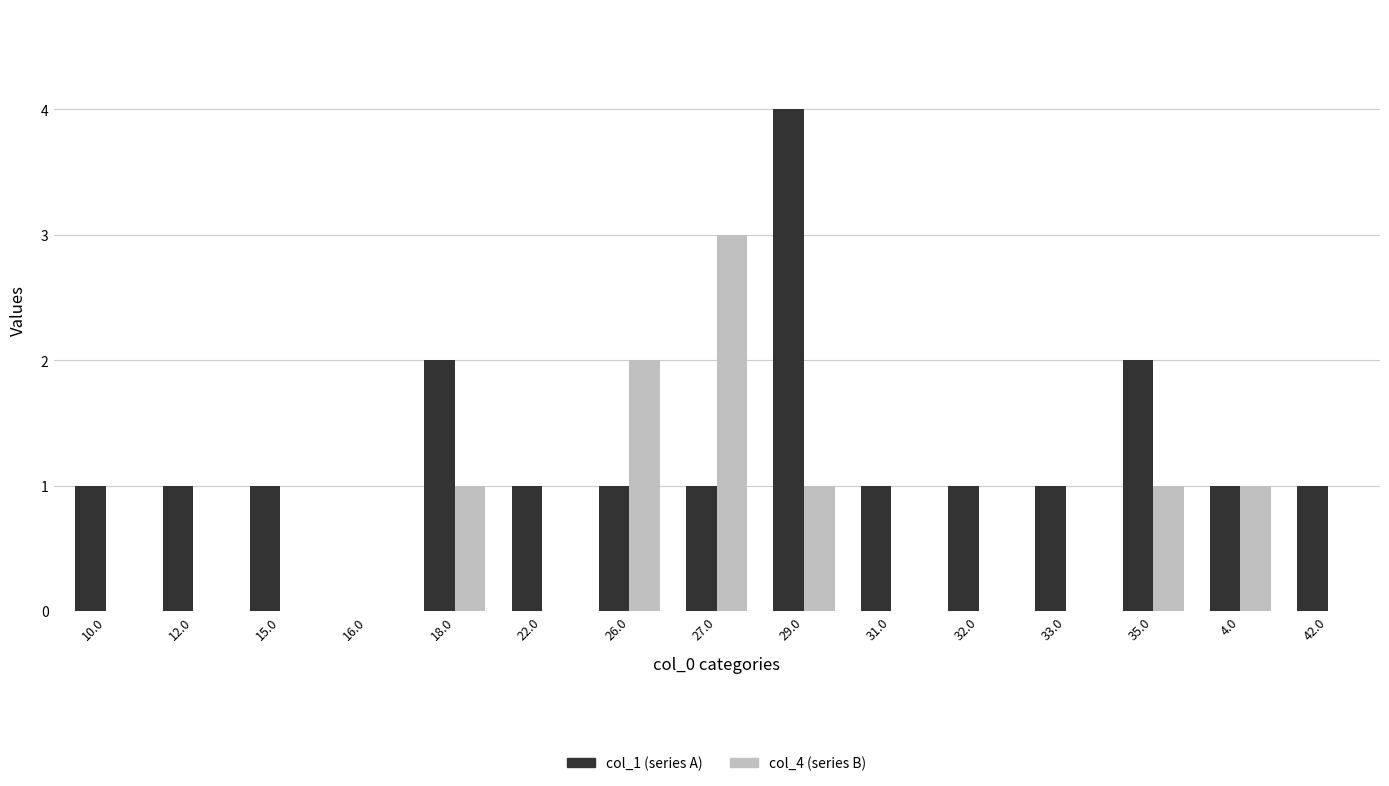

Which category has the highest value across all series?

29.0